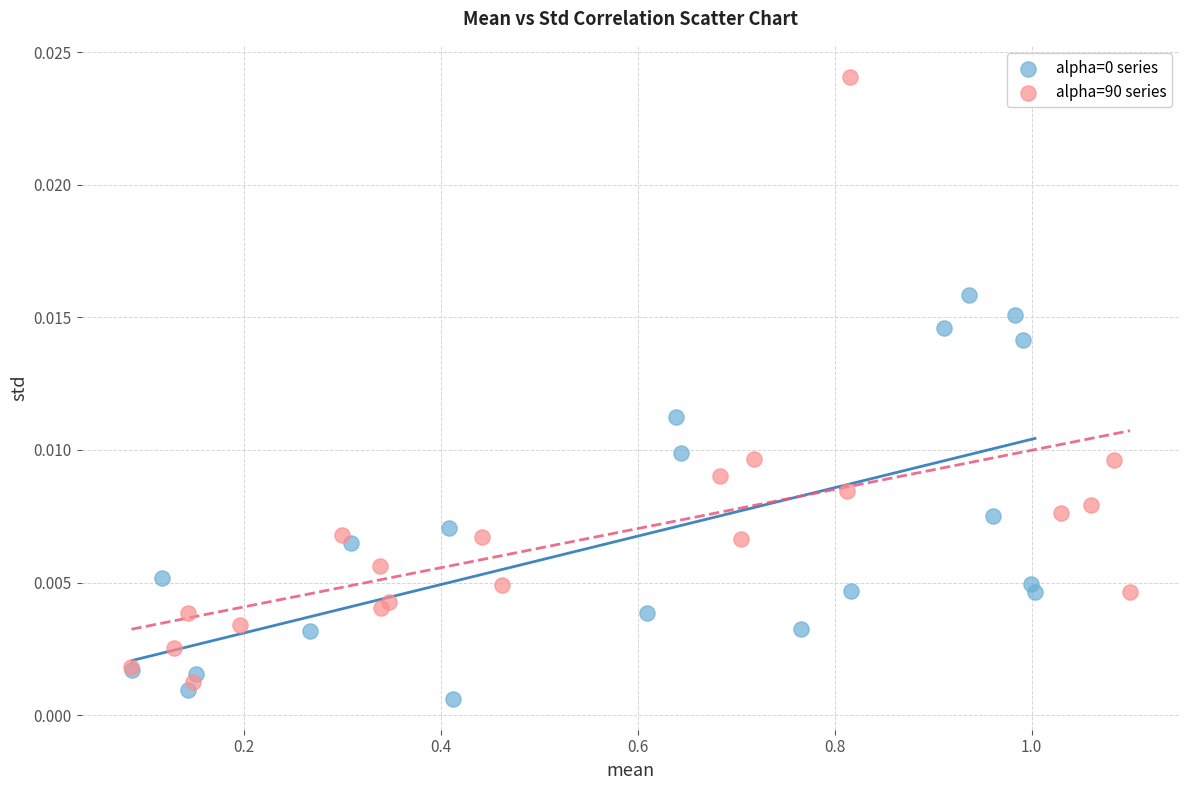

Which series contains the highest Y value?

alpha=90 series